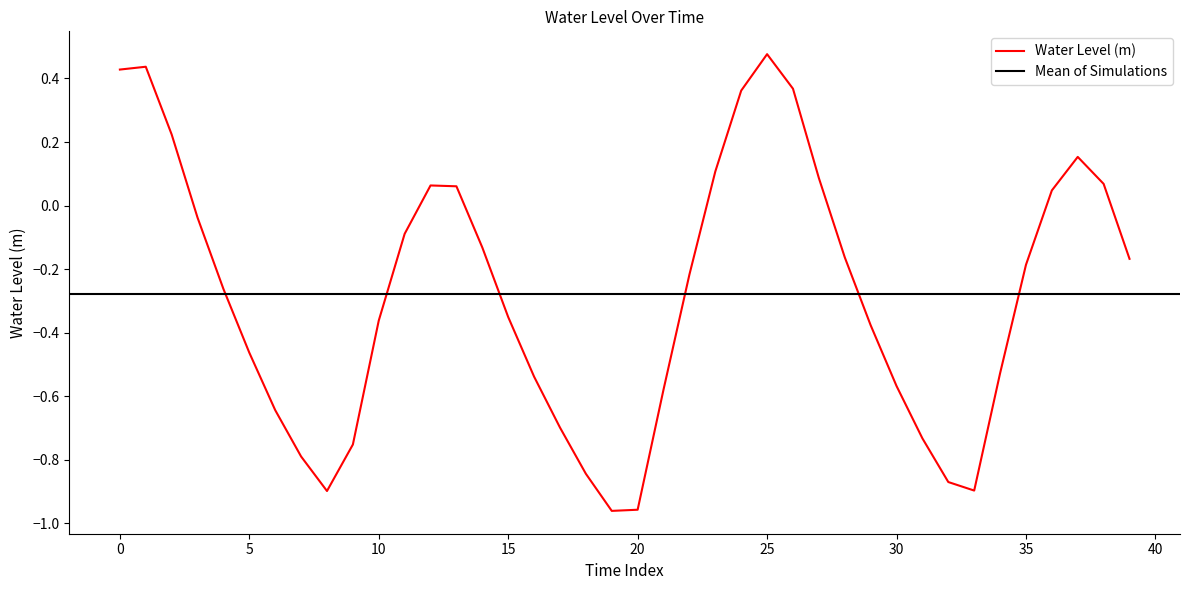

The value of Water Level (m) at 5 is -0.8. True or false?

False